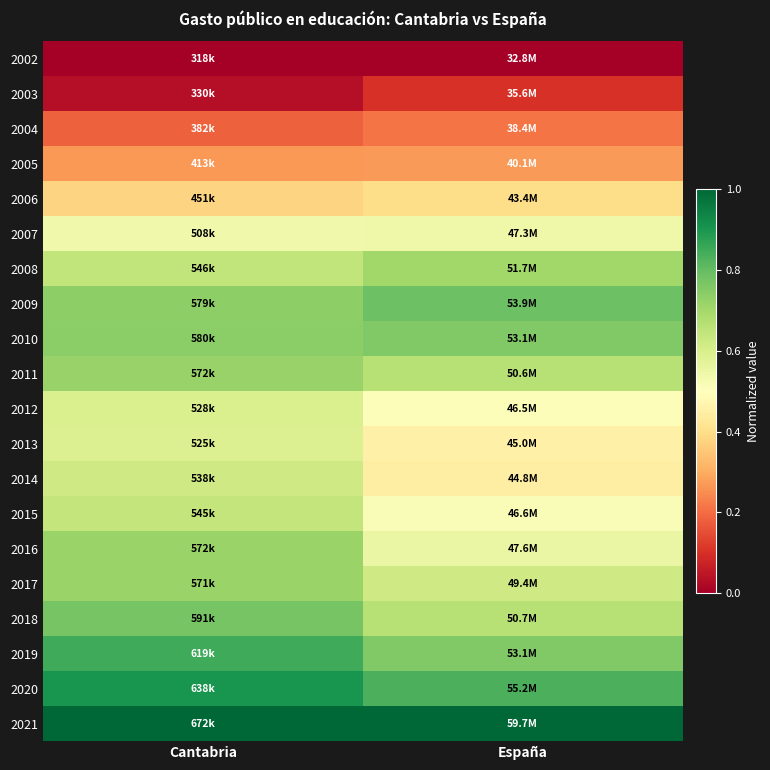

Which has a higher value, España or Cantabria?

España